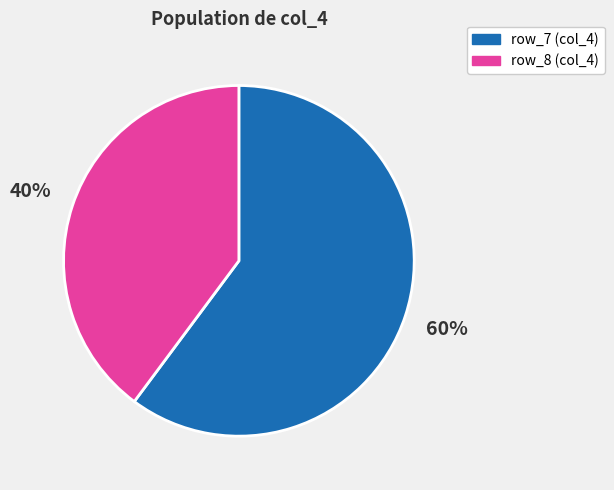

To the nearest percent, what is the difference between the largest and smallest slice percentages?

20%